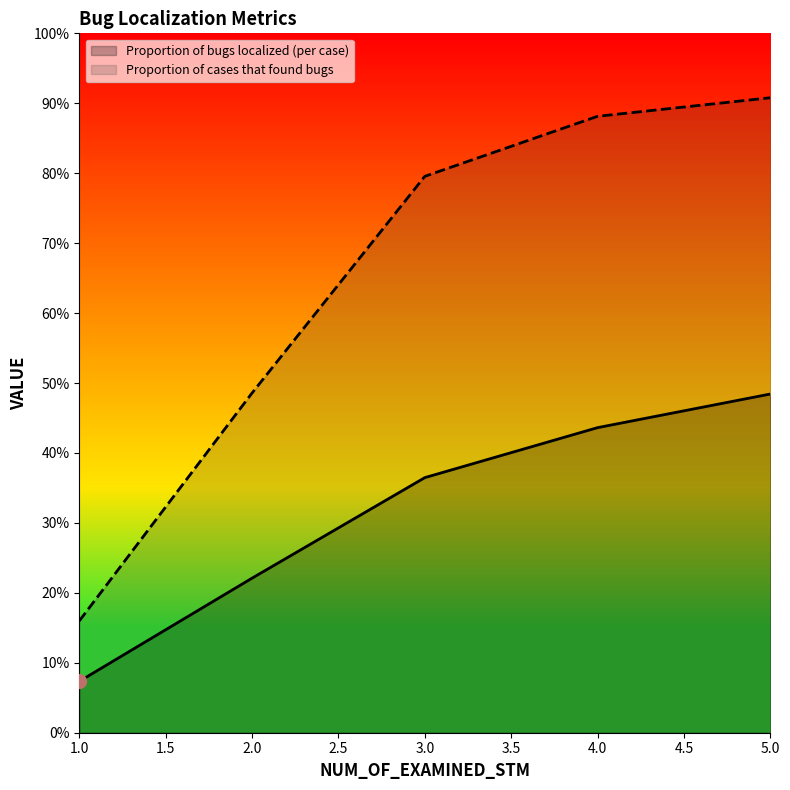

Which series has the widest spread of values?

Proportion of cases that found bugs